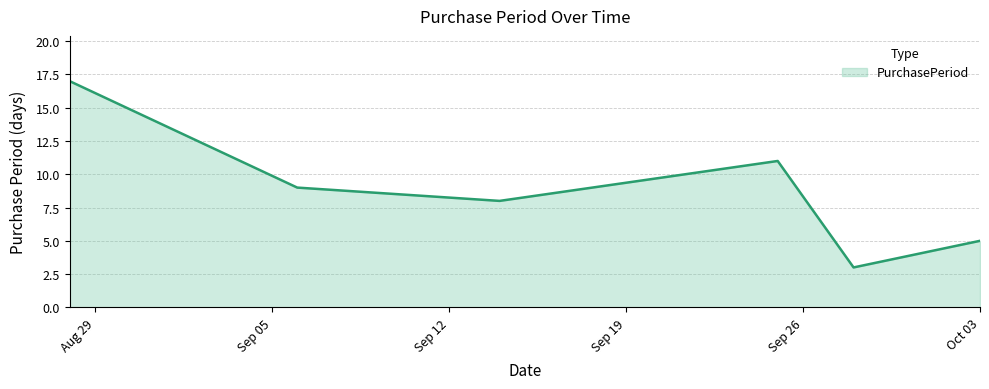

What is the average value?

9